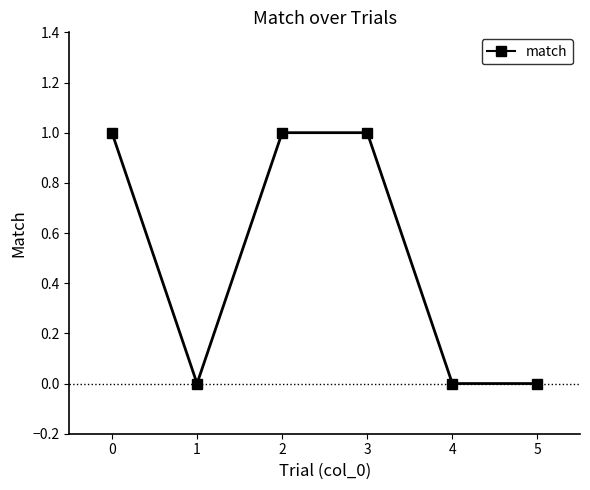

Where is the first local minimum?

1